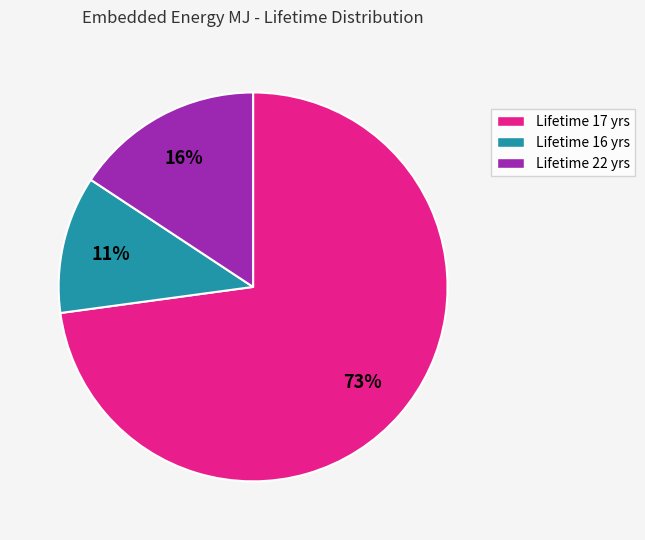

Is there a majority slice in this chart?

Yes